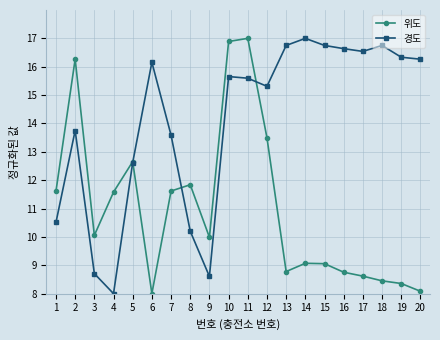

At which label does 경도 reach its minimum?

4